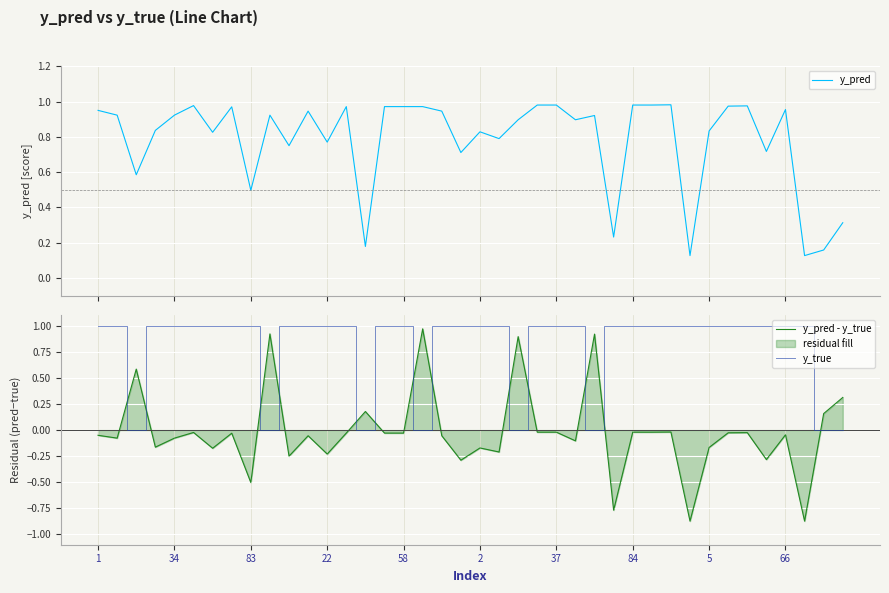

The value of y_true at 58 is 0.4. True or false?

False